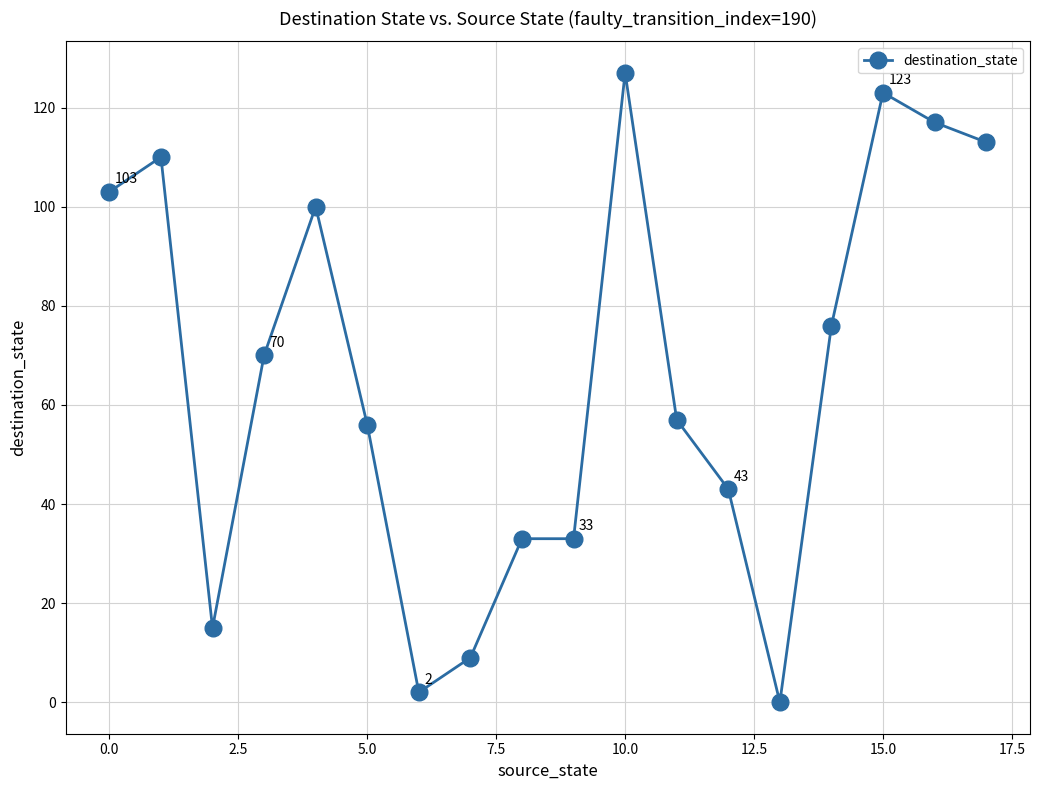

What is the value of the 17th point from the left?

117